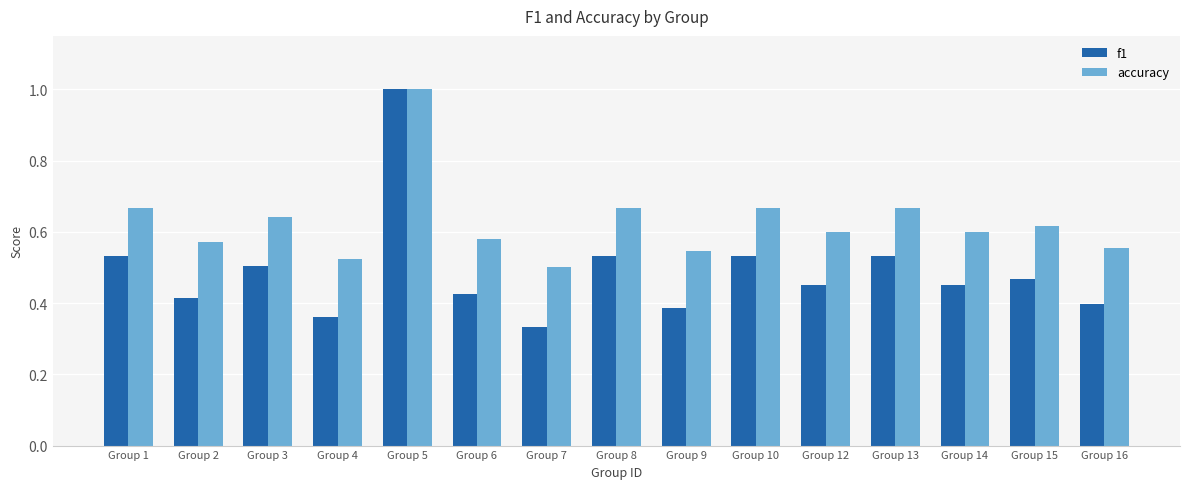

Are the bars grouped side by side (vs. stacked)?

Yes